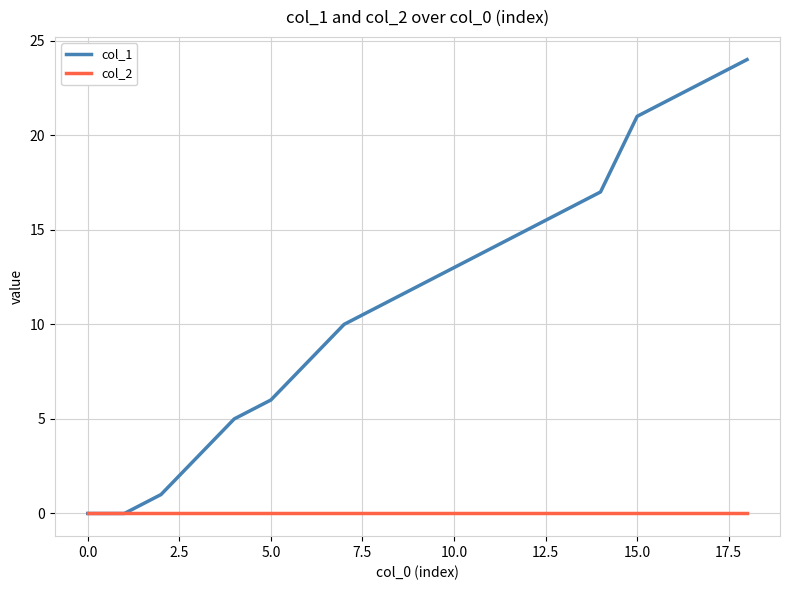

Rank the series by their average value, from lowest to highest.

col_2, col_1